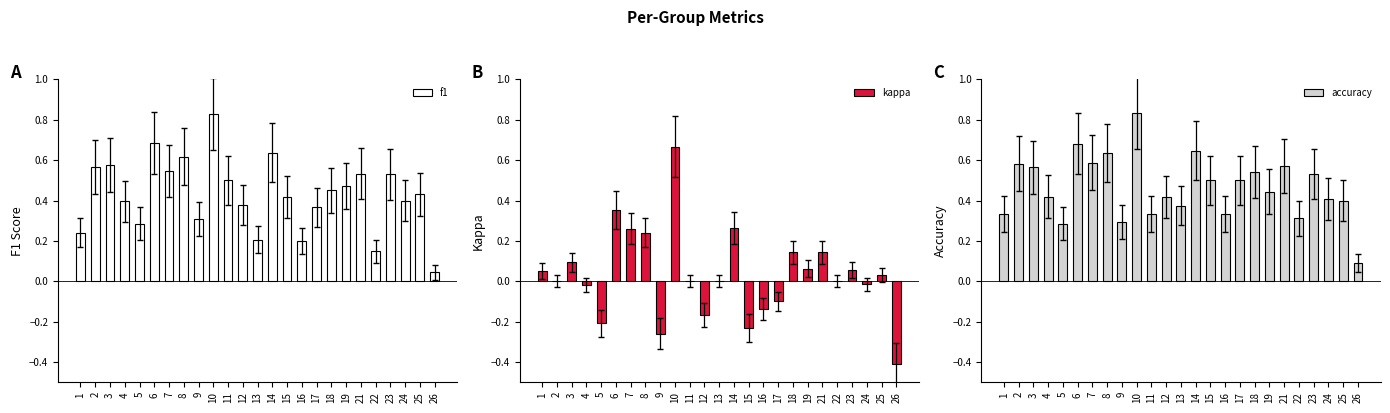

Reading left to right, what are all the values shown in this chart?

f1: 1=0.2	2=0.6	3=0.6	4=0.4	5=0.3	6=0.7	7=0.5	8=0.6	9=0.3	10=0.8	11=0.5	12=0.4	13=0.2	14=0.6	15=0.4	16=0.2	17=0.4	18=0.5	19=0.5	21=0.5	22=0.1	23=0.5	24=0.4	25=0.4	26=0.0
kappa: 1=0.1	2=0.0	3=0.1	4=-0.0	5=-0.2	6=0.4	7=0.3	8=0.2	9=-0.3	10=0.7	11=0.0	12=-0.2	13=0.0	14=0.3	15=-0.2	16=-0.1	17=-0.1	18=0.1	19=0.1	21=0.1	22=0.0	23=0.1	24=-0.0	25=0.0	26=-0.4
accuracy: 1=0.3	2=0.6	3=0.6	4=0.4	5=0.3	6=0.7	7=0.6	8=0.6	9=0.3	10=0.8	11=0.3	12=0.4	13=0.4	14=0.6	15=0.5	16=0.3	17=0.5	18=0.5	19=0.4	21=0.6	22=0.3	23=0.5	24=0.4	25=0.4	26=0.1